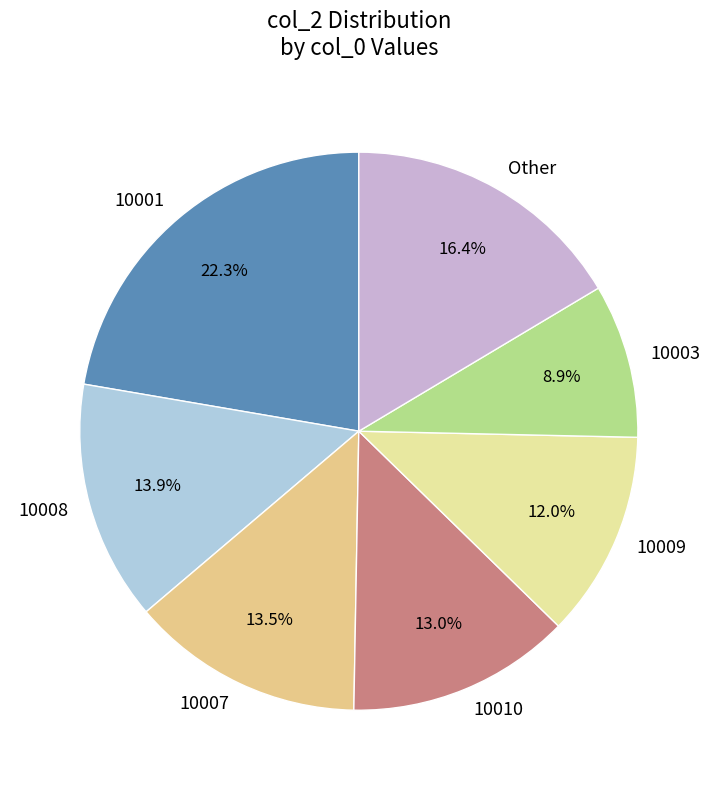

To the nearest percent, what is the average slice percentage?

14%